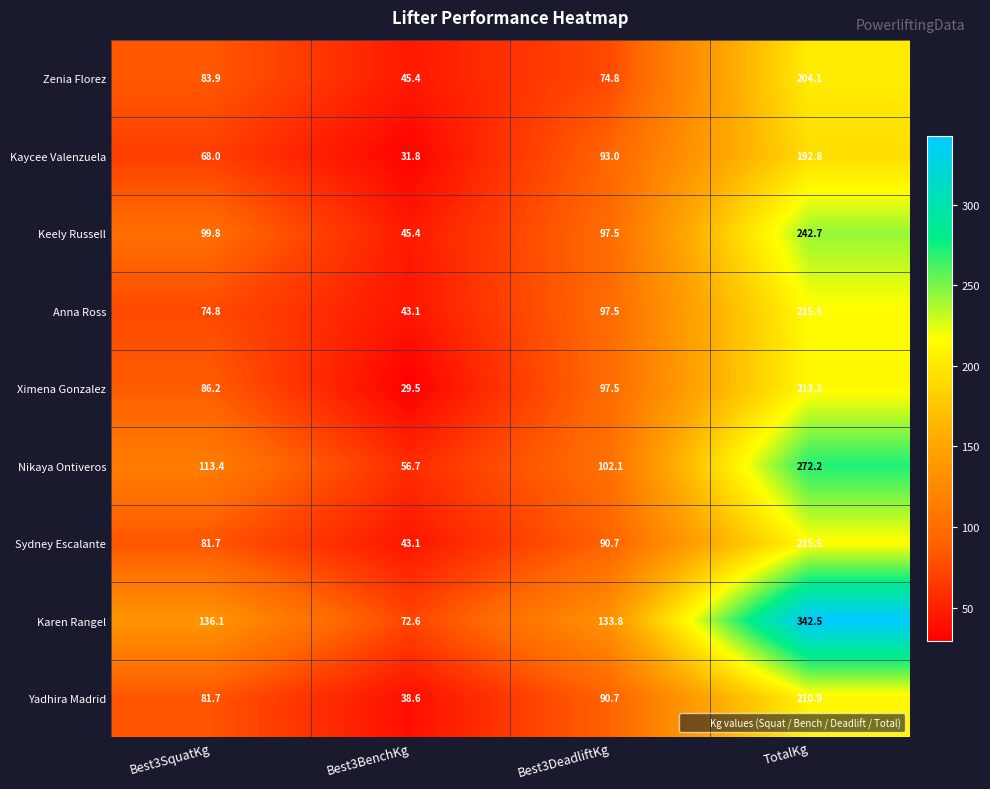

How many distinct data groups are displayed?

9